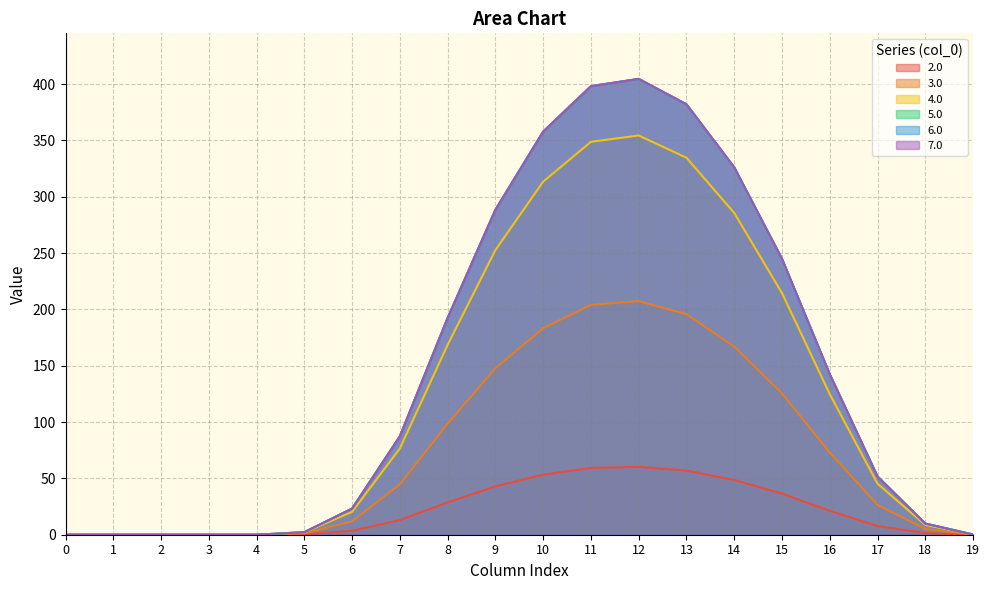

The value of 6.0 at 2 is 190.4. True or false?

False